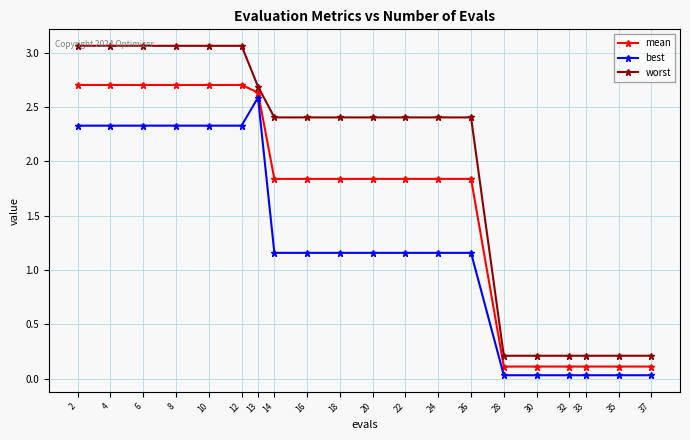

At 6, list the series in order from smallest to largest.

best, mean, worst